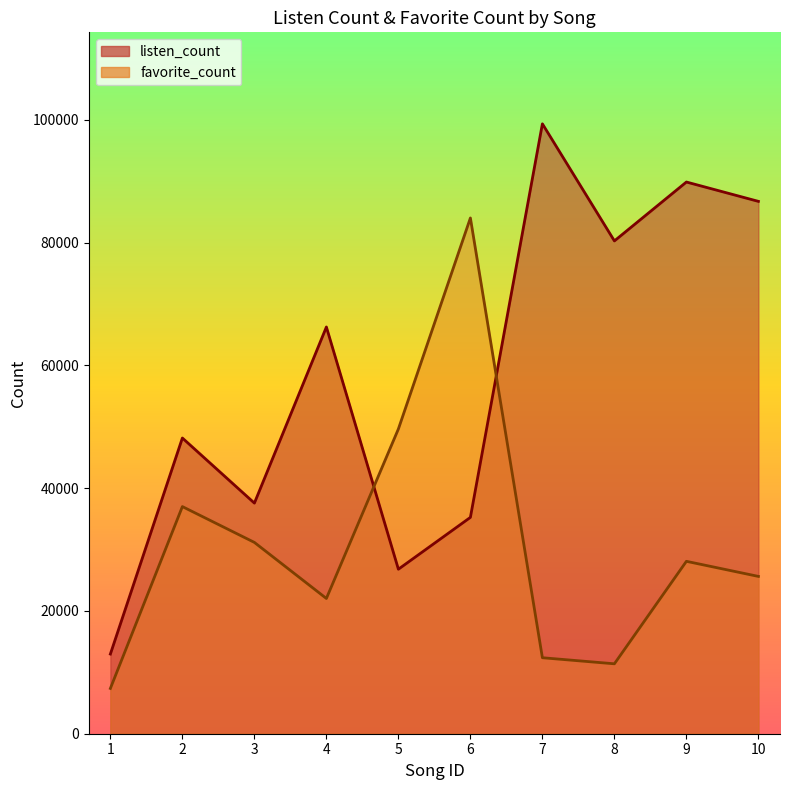

How many interior local valleys does the favorite_count series have?

2